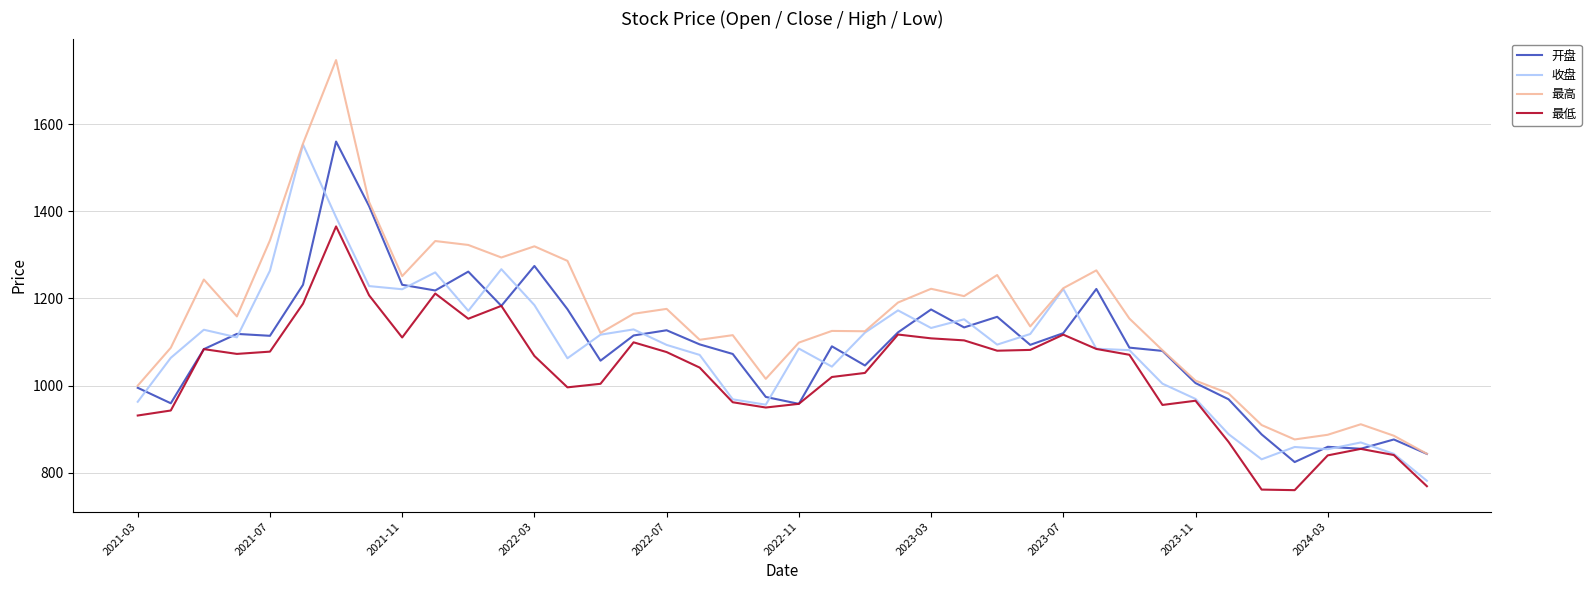

How many categories are shown in the chart?

40